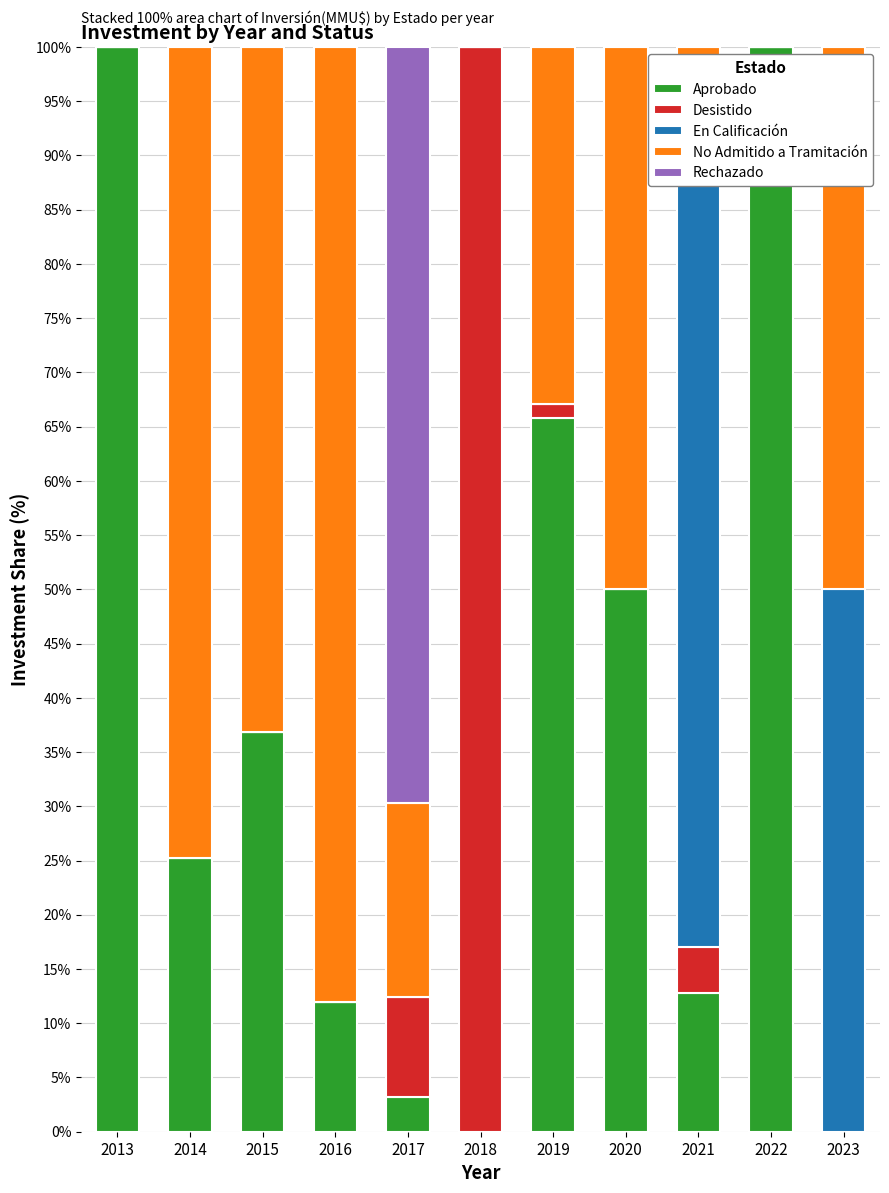

What is the total value across all series at 2018?

100.0